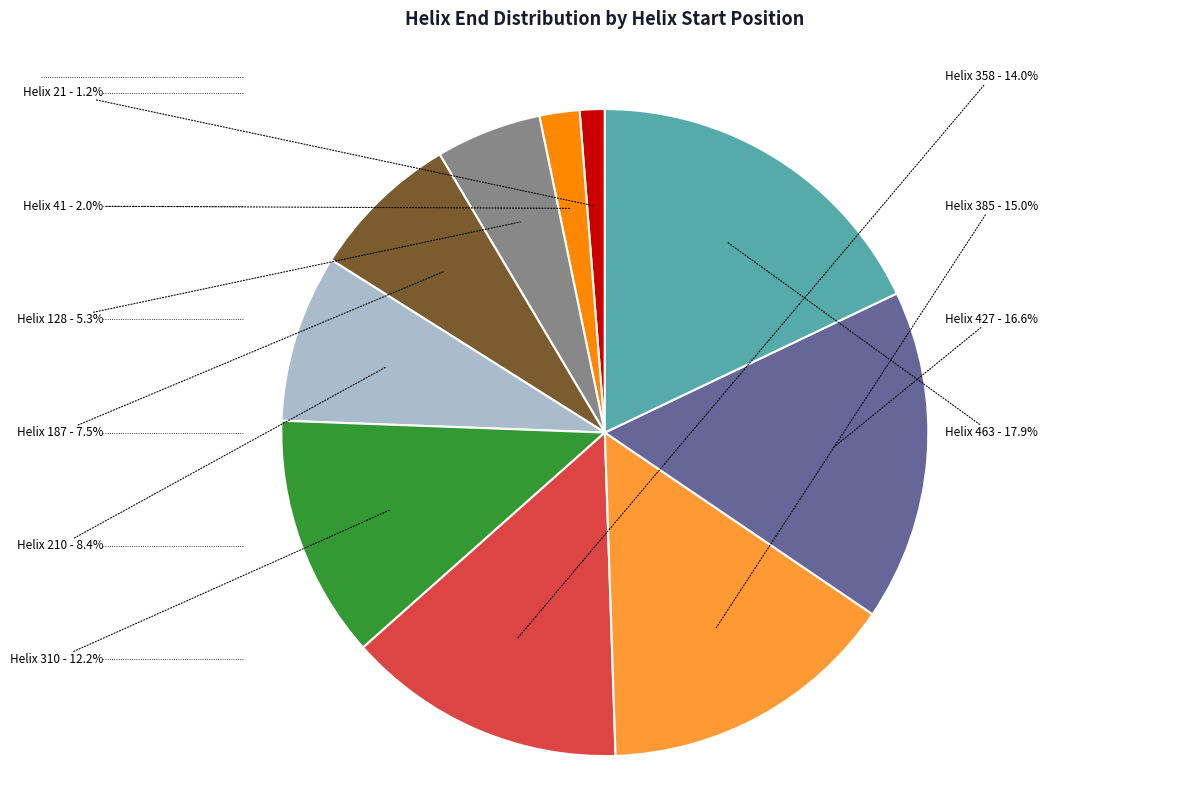

Is it true that Helix 463 is 18% of the pie?

True